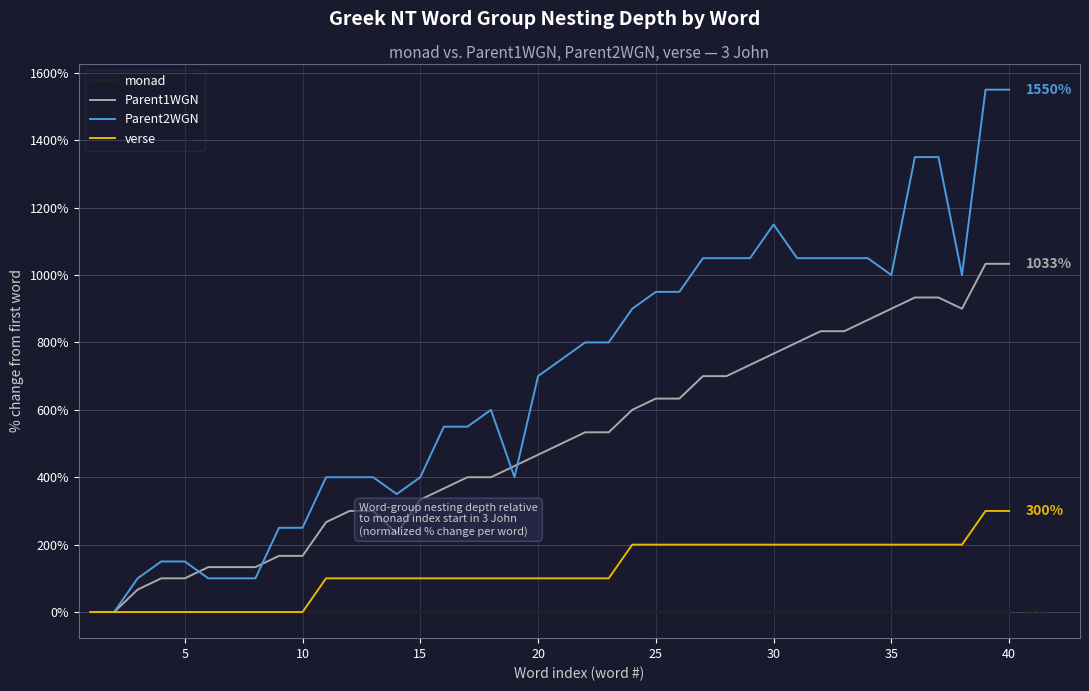

Which series has the widest spread of values?

Parent2WGN